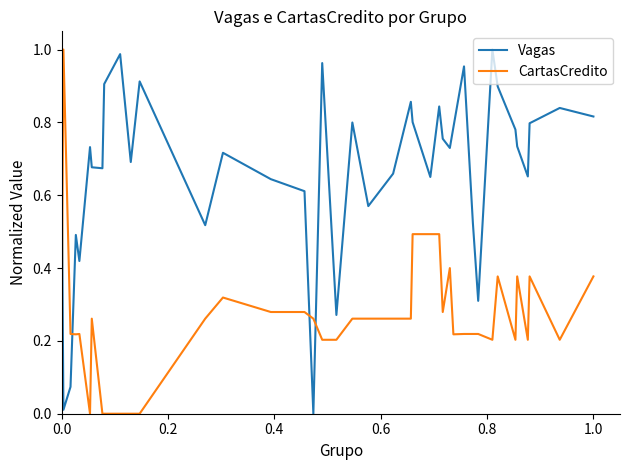

After their last crossing, which series has the higher values: CartasCredito or Vagas?

Vagas